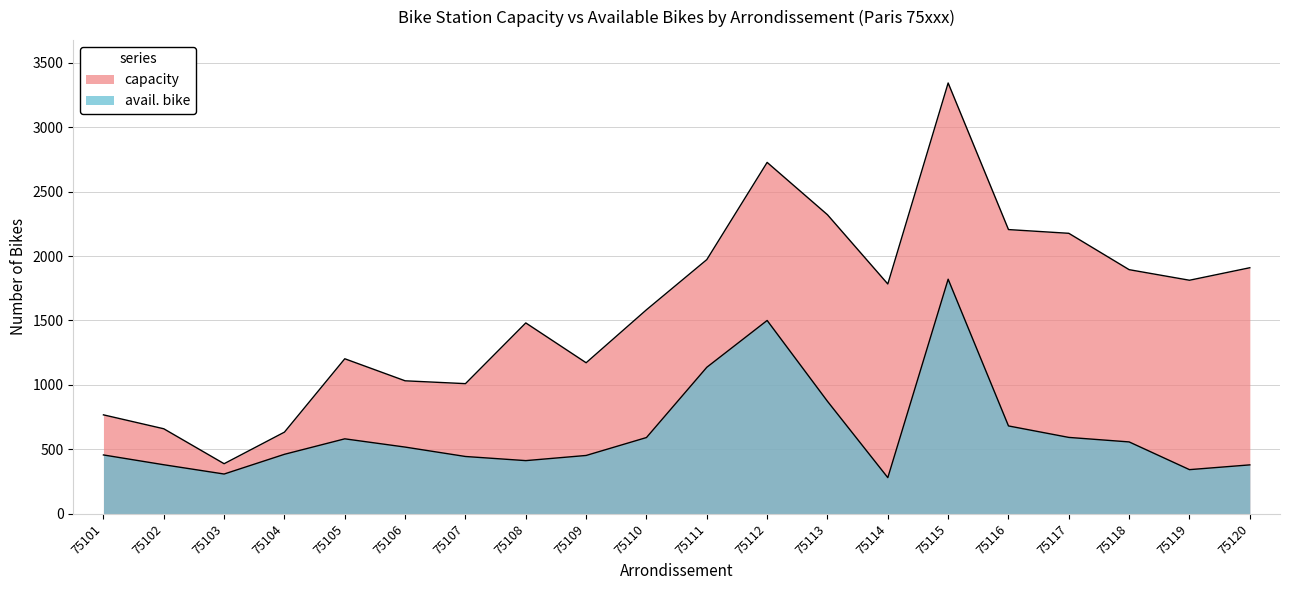

Rank the series by their maximum value, from highest to lowest.

capacity, avail. bike